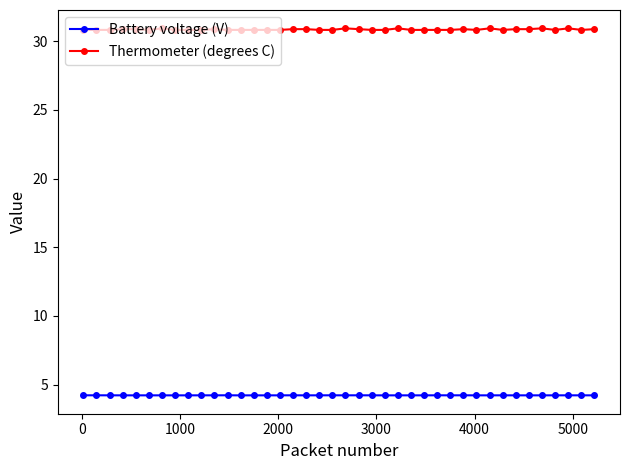

True or false: Thermometer (degrees C) has more than 1 points higher than both neighbors.

True